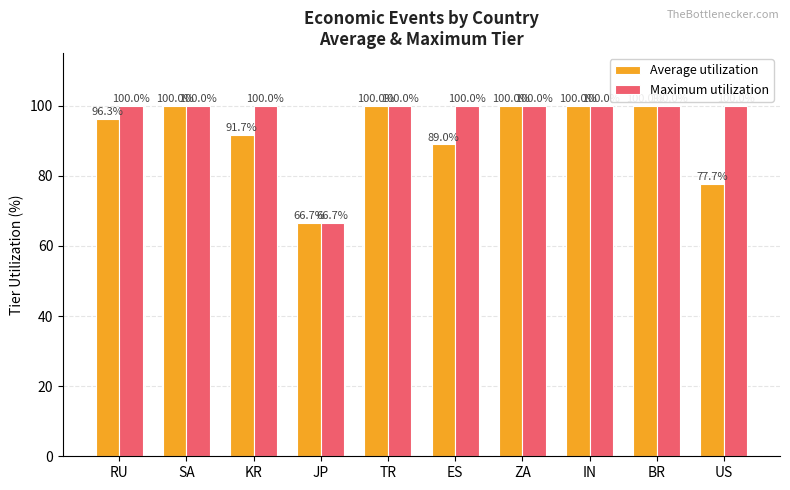

The value of Average utilization at ES is 45.9. True or false?

False